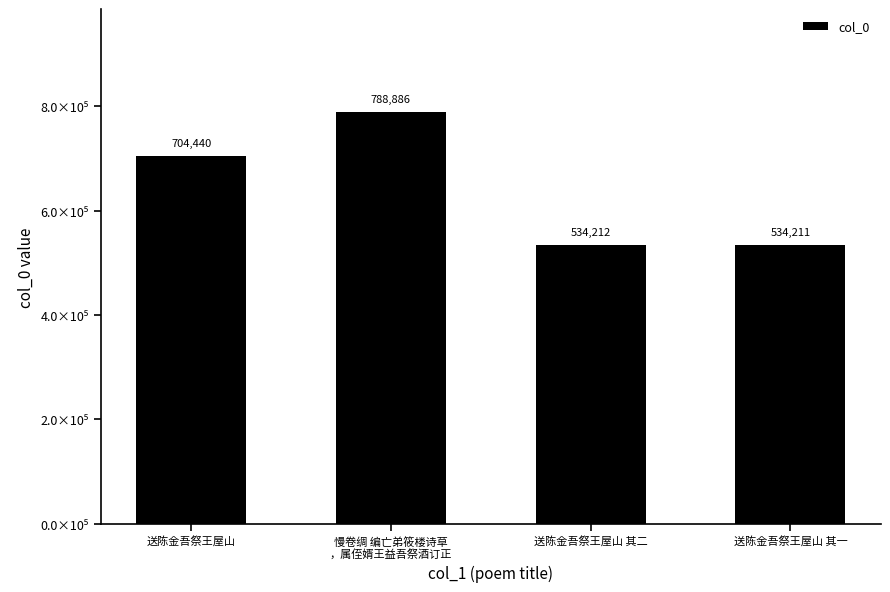

Rank the categories by value from highest to lowest.

慢卷绸 编亡弟筱楼诗草
，属侄婿王益吾祭酒订正, 送陈金吾祭王屋山, 送陈金吾祭王屋山 其二, 送陈金吾祭王屋山 其一